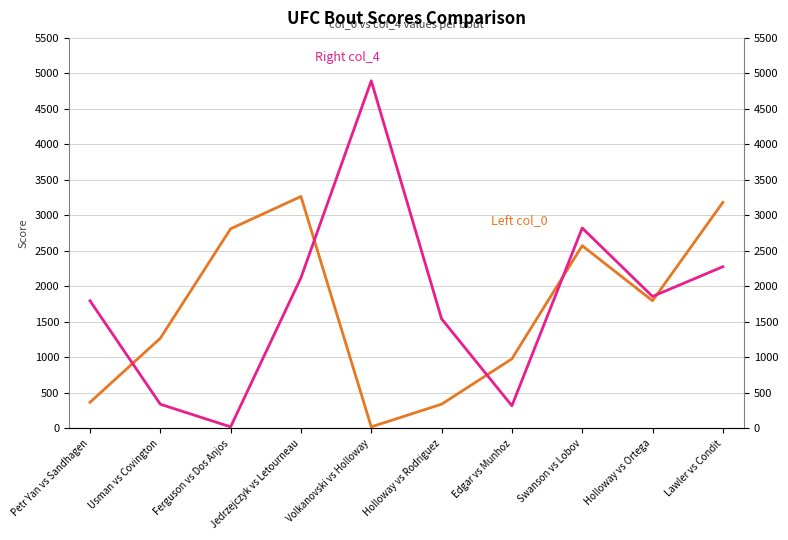

What is the difference between the maximum and second lowest values in the Right col_4 series?

4577